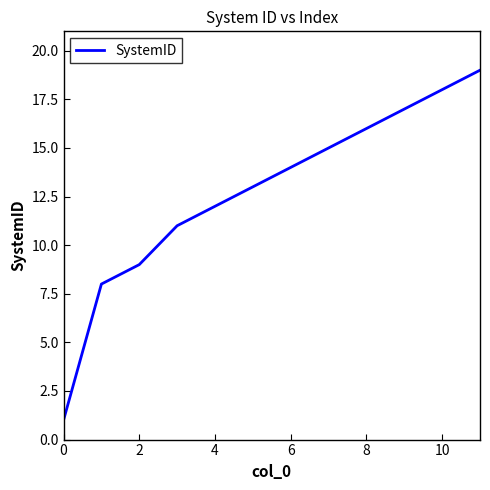

What is the maximum value shown in the chart?

19